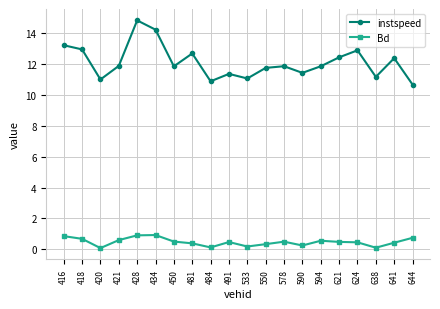

What is the sum of the instspeed values at 434 and 418?

27.2